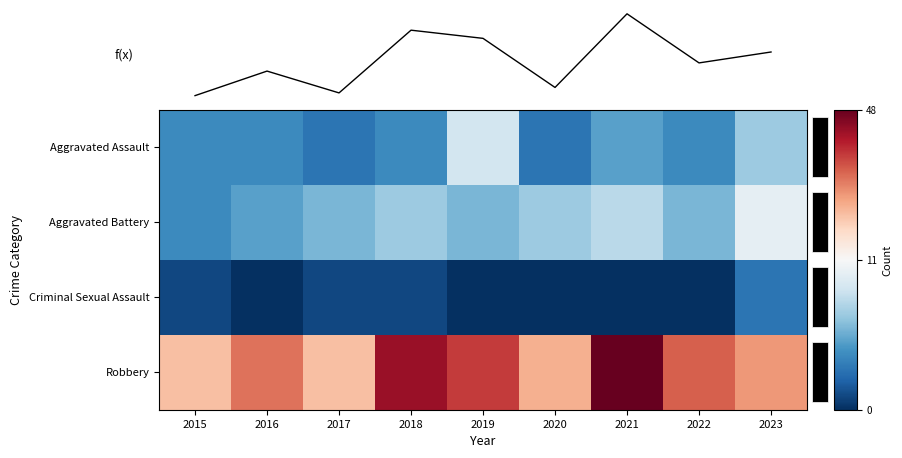

Rank the categories by Robbery value from highest to lowest.

2021, 2018, 2019, 2022, 2016, 2023, 2020, 2015, 2017